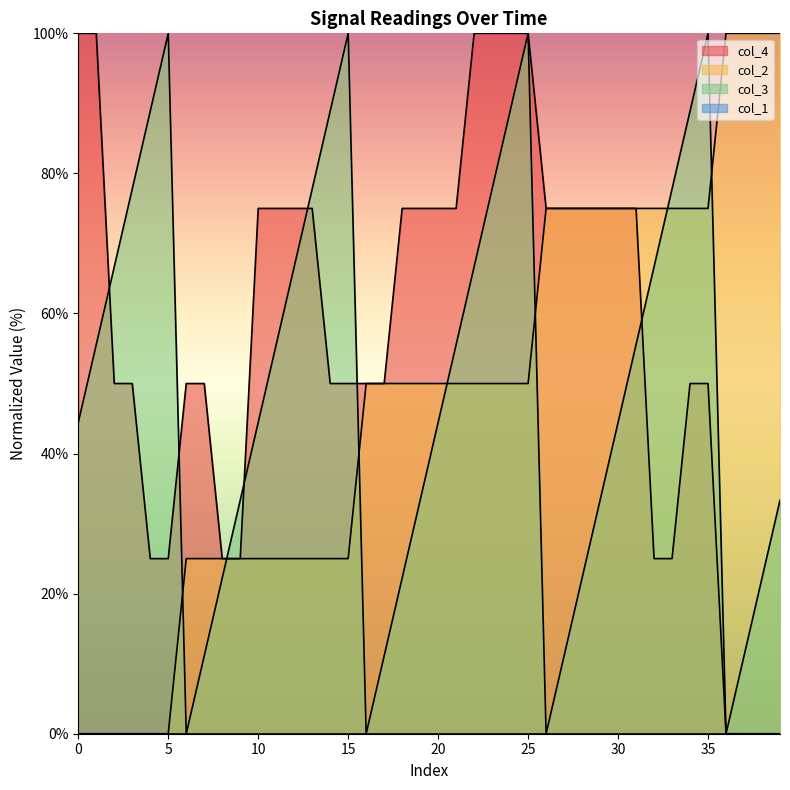

What is the sum of the col_2 values at 10 and 17?

75.0